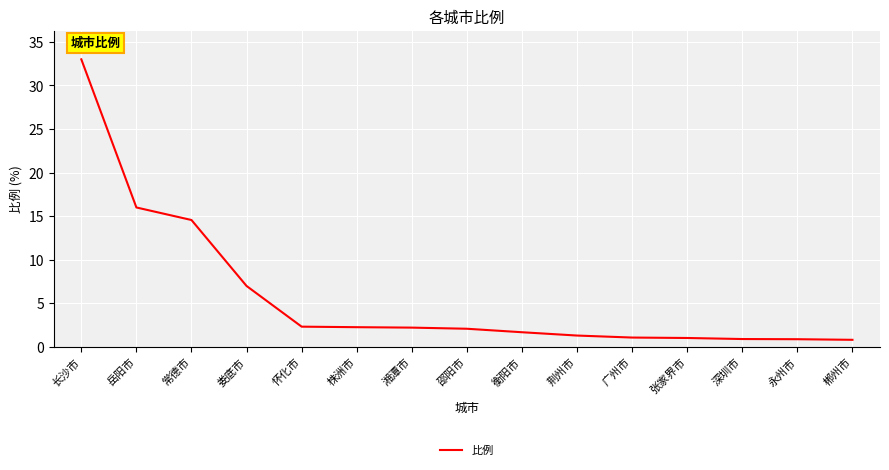

What is the minimum value shown in the chart?

0.8